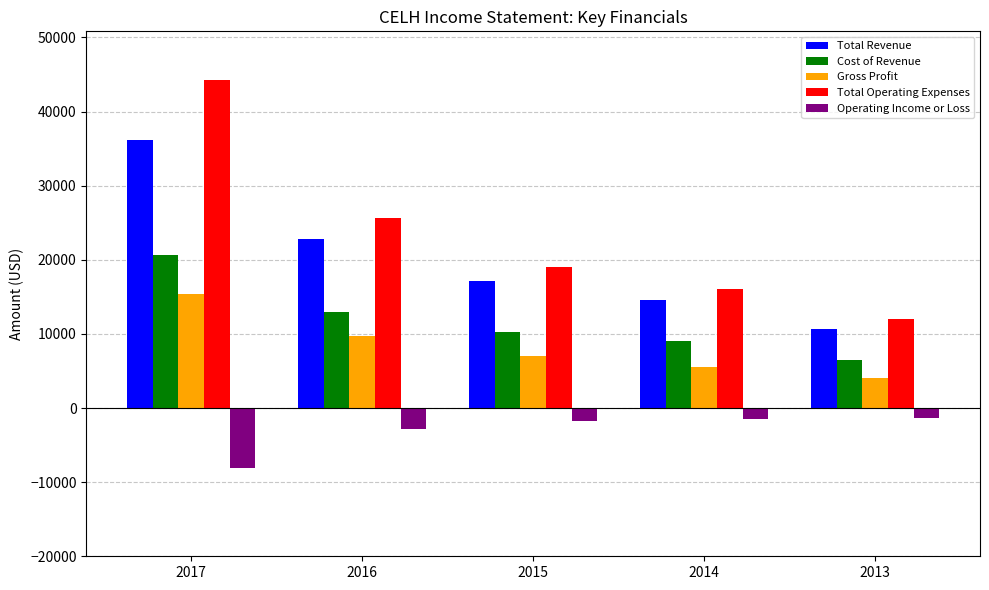

What is the average value of the Total Operating Expenses series?

23380